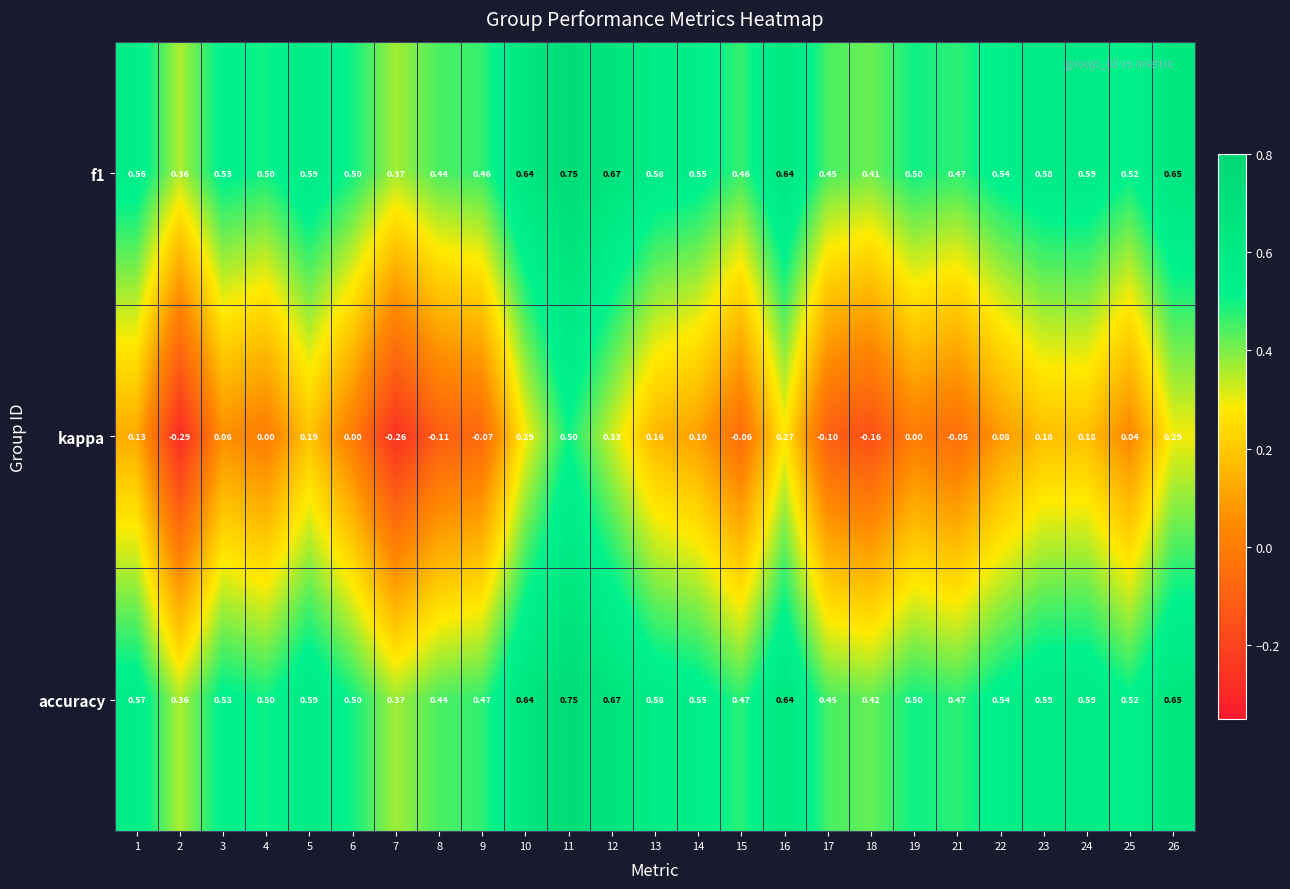

Is the value of accuracy at 1 greater than the value of f1 at 14?

Yes